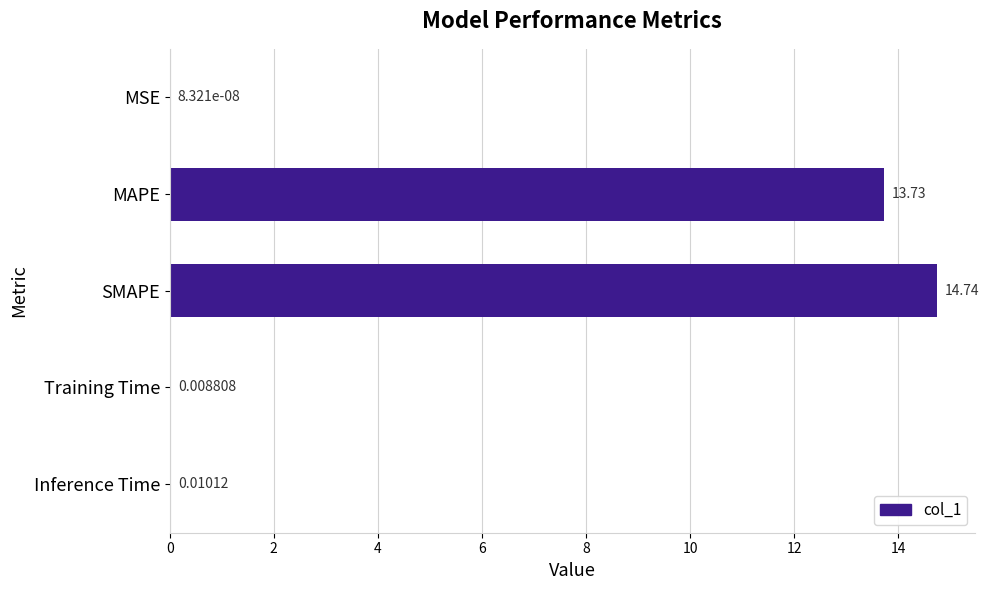

At which category does the chart reach its peak across all series?

SMAPE